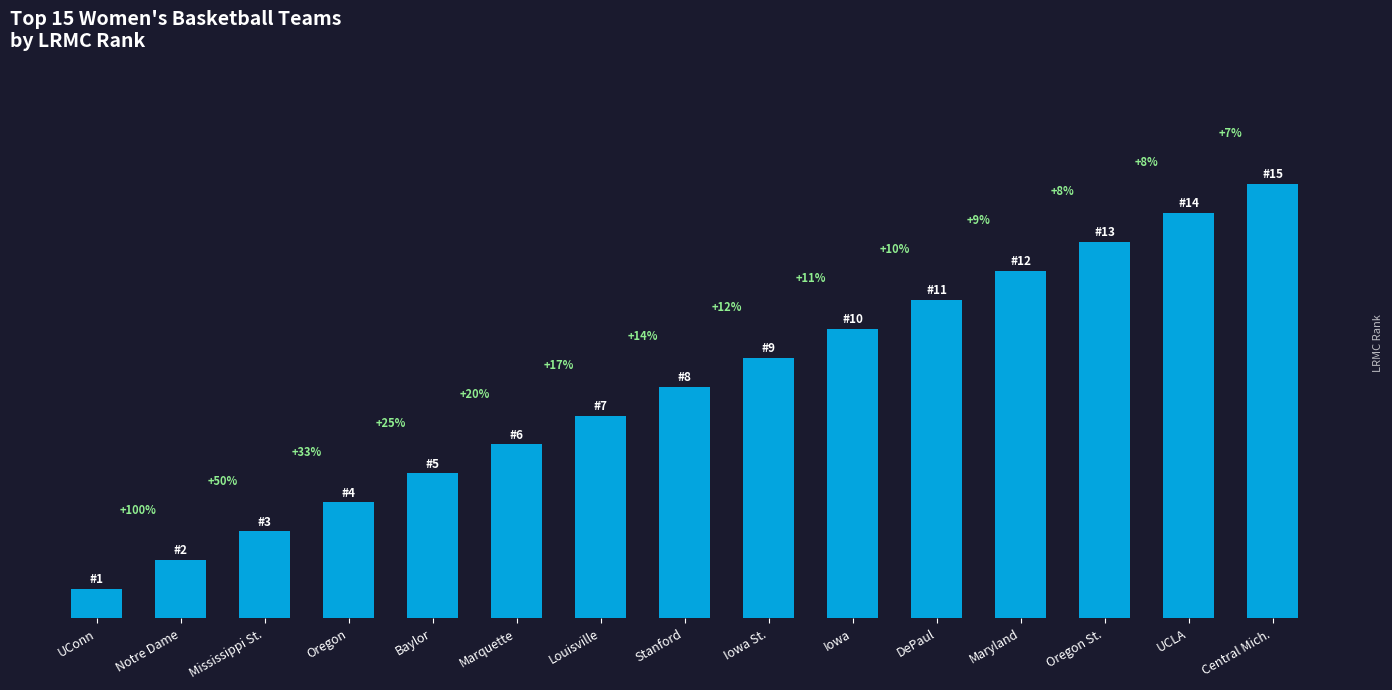

What is the label of the 11th bar from the right?

Baylor